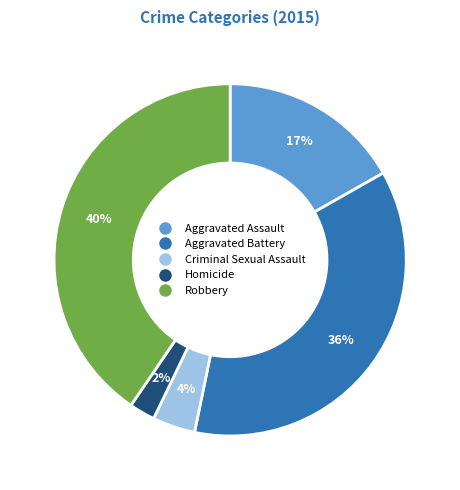

Between Robbery and Criminal Sexual Assault, which is larger?

Robbery